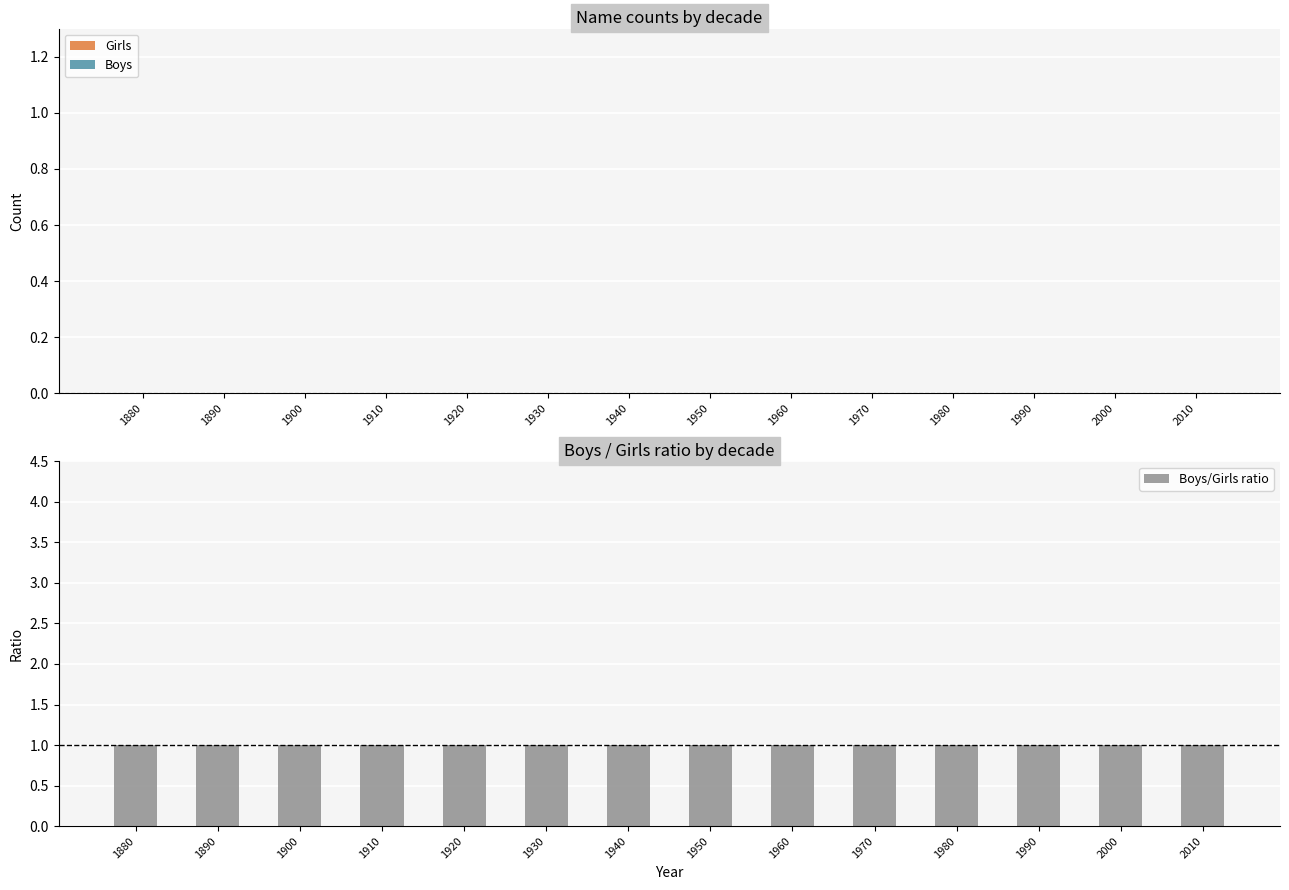

What is the average value of the Boys/Girls ratio series?

1